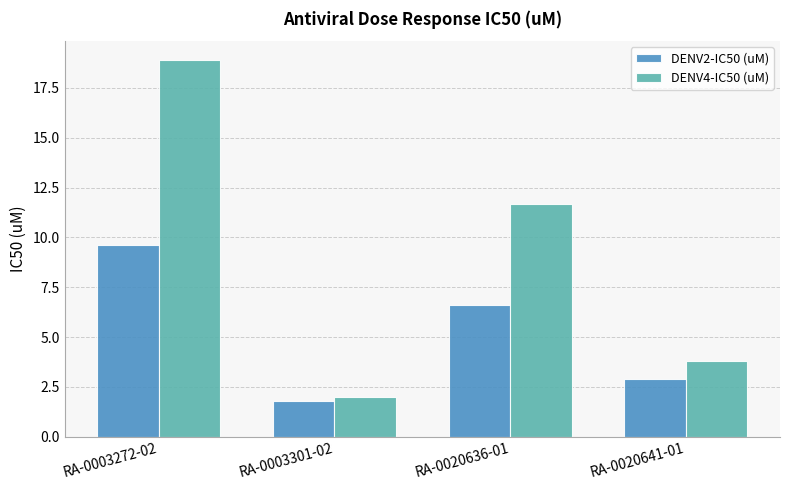

The value of DENV4-IC50 (uM) at RA-0020636-01 is 11.7. True or false?

True